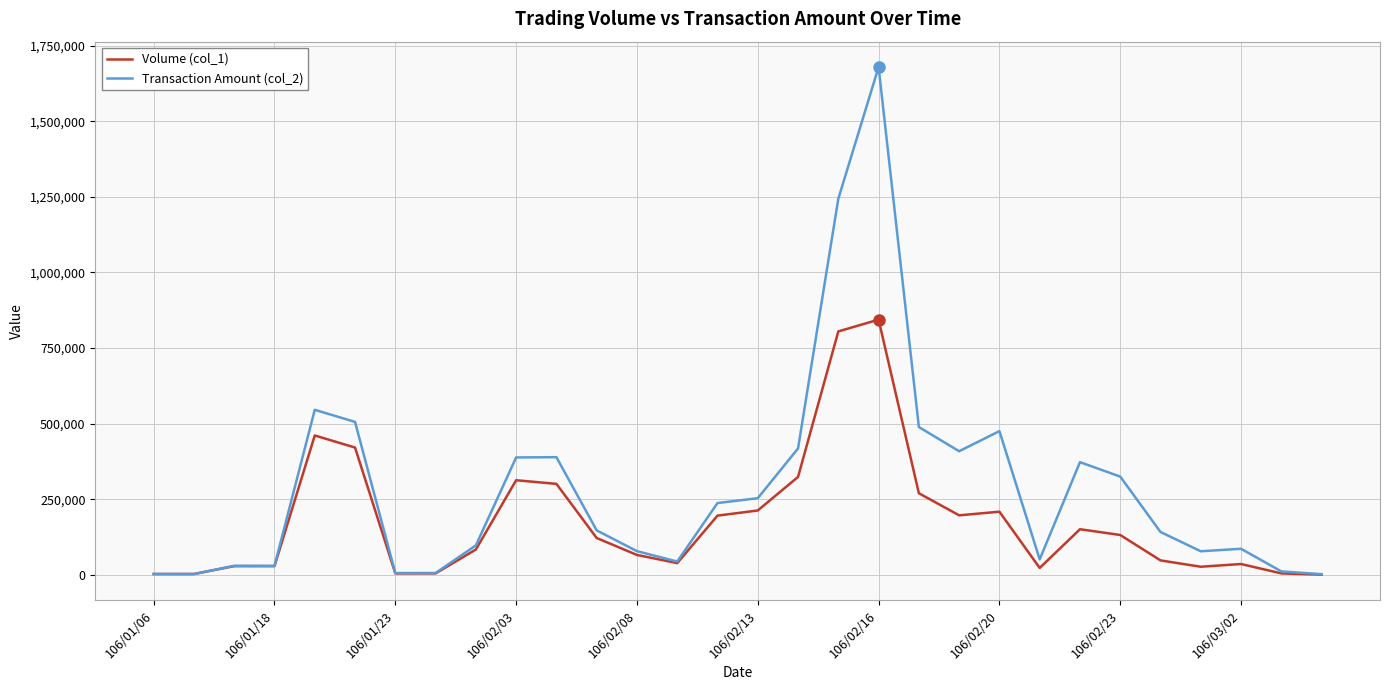

What is the maximum value shown in the chart?

1678990